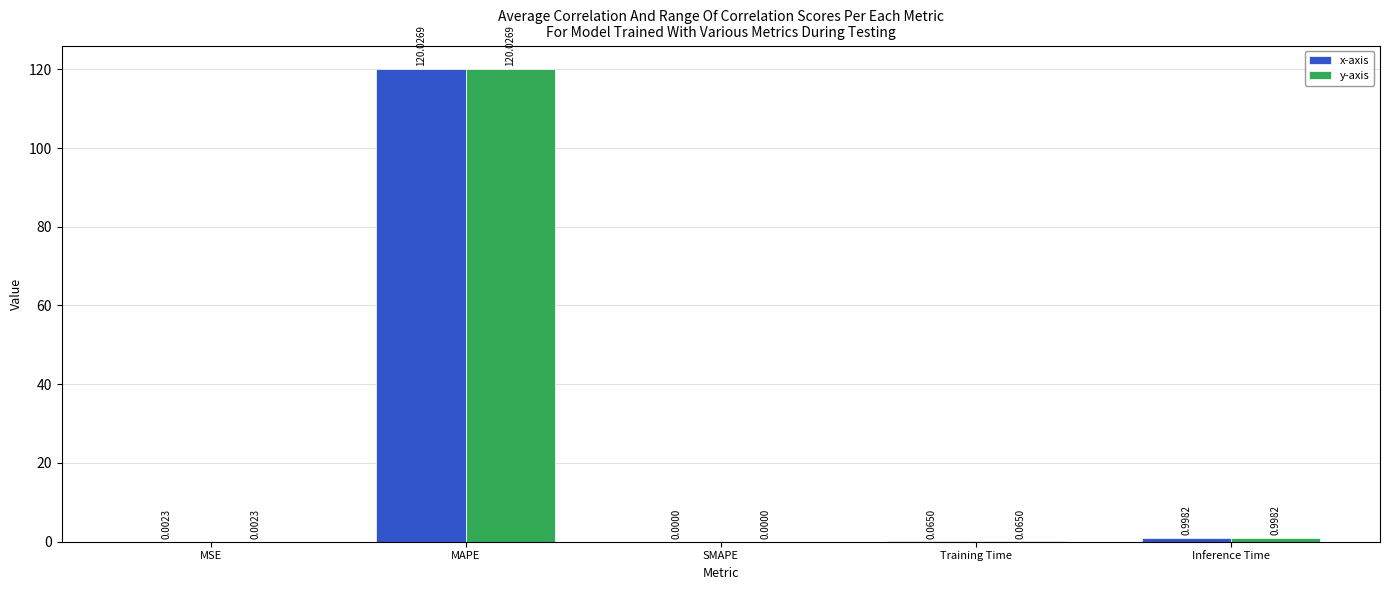

At which label is x-axis closest to 60?

Inference Time